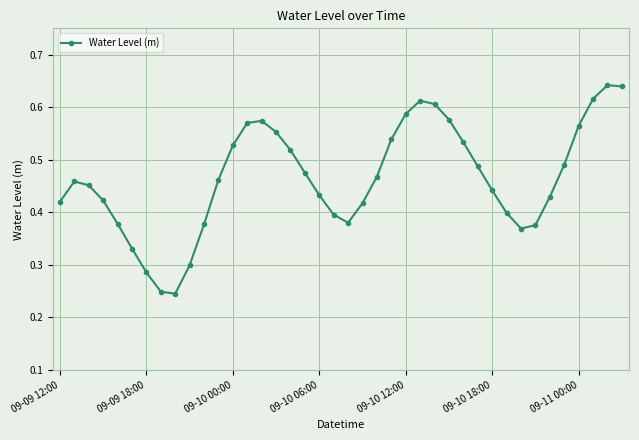

How many interior local valleys (lower than both neighbors) does the data have?

3